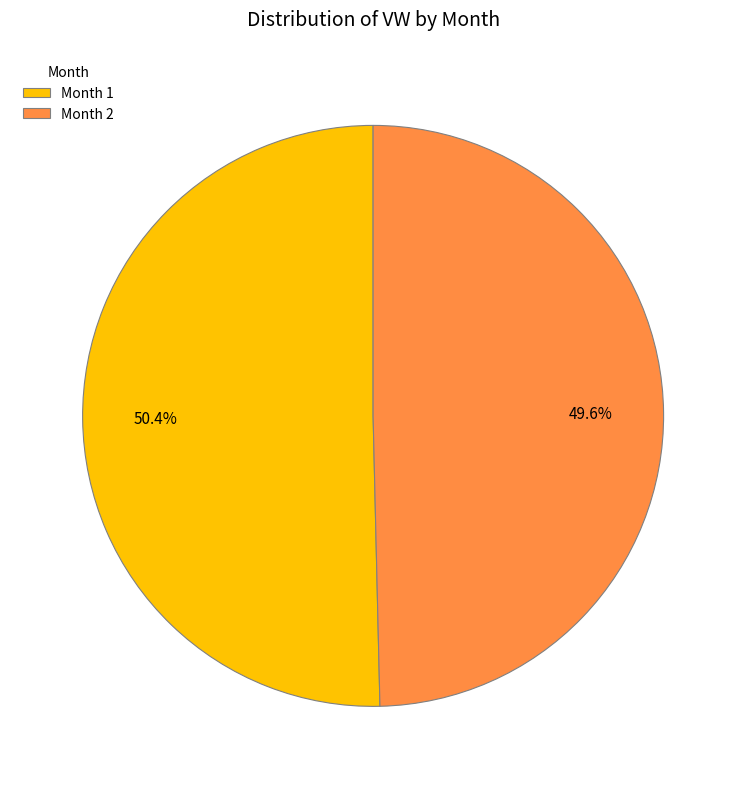

Which category has the smallest portion of the pie?

Month 2